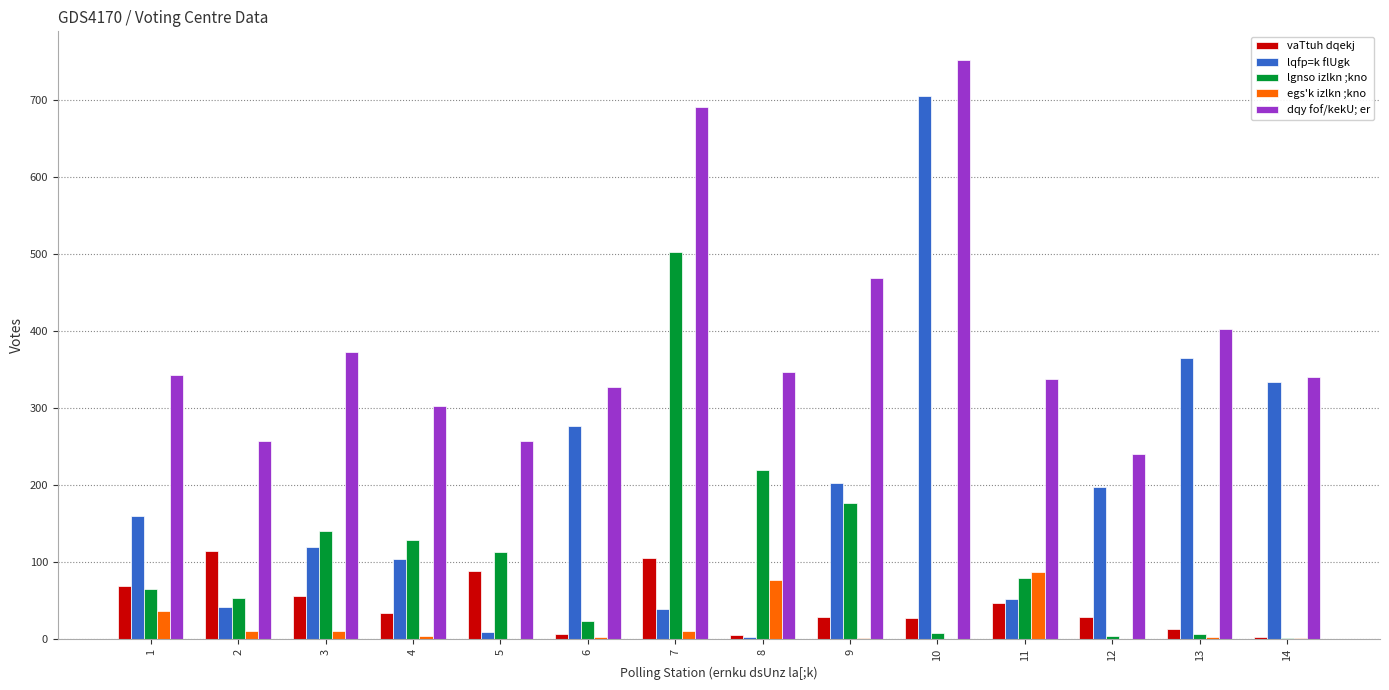

What is the sum of all lqfp=k flUgk values?

2606